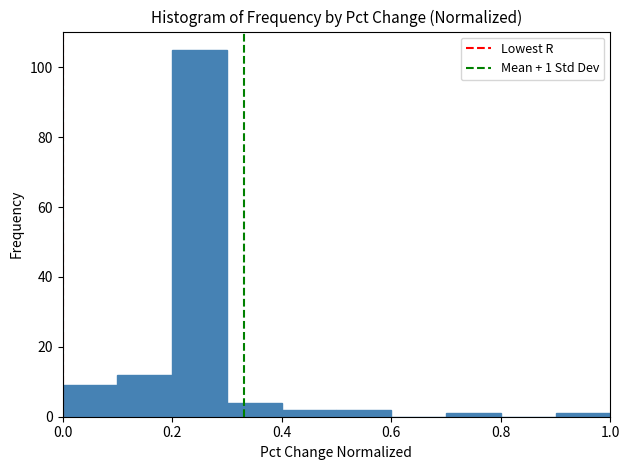

Which range on the x-axis has the tallest bar?

0.2 to 0.3